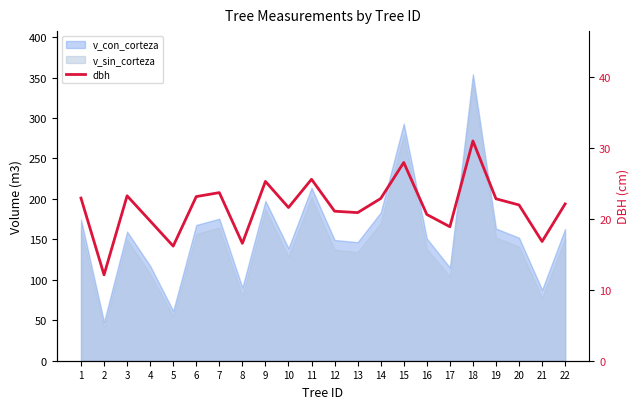

What is the average value?

21.7